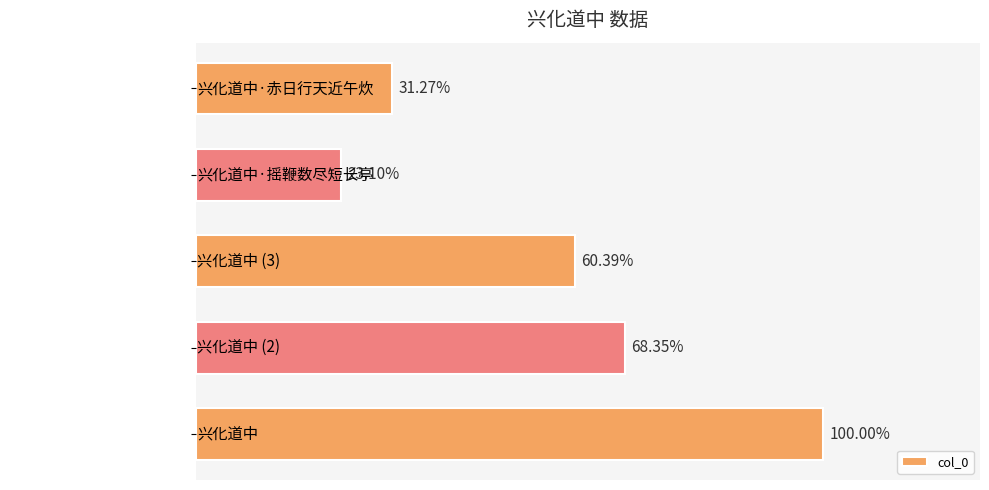

Does the chart contain any negative values?

No